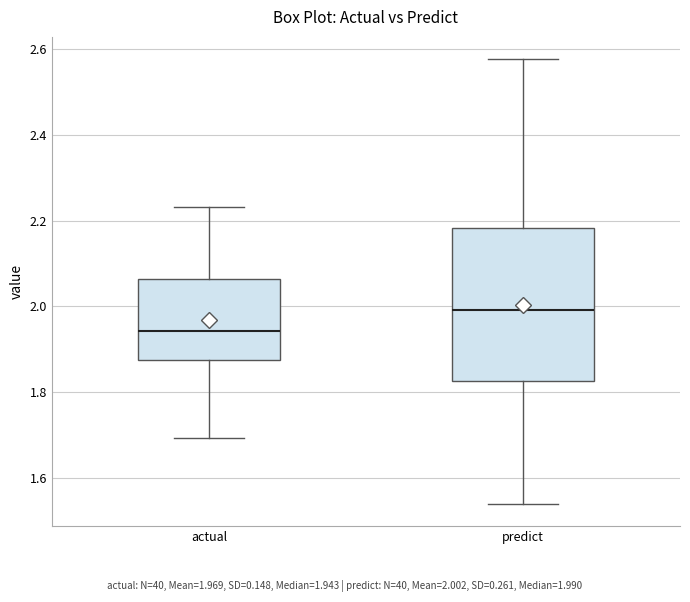

Which box has the lowest median line?

actual